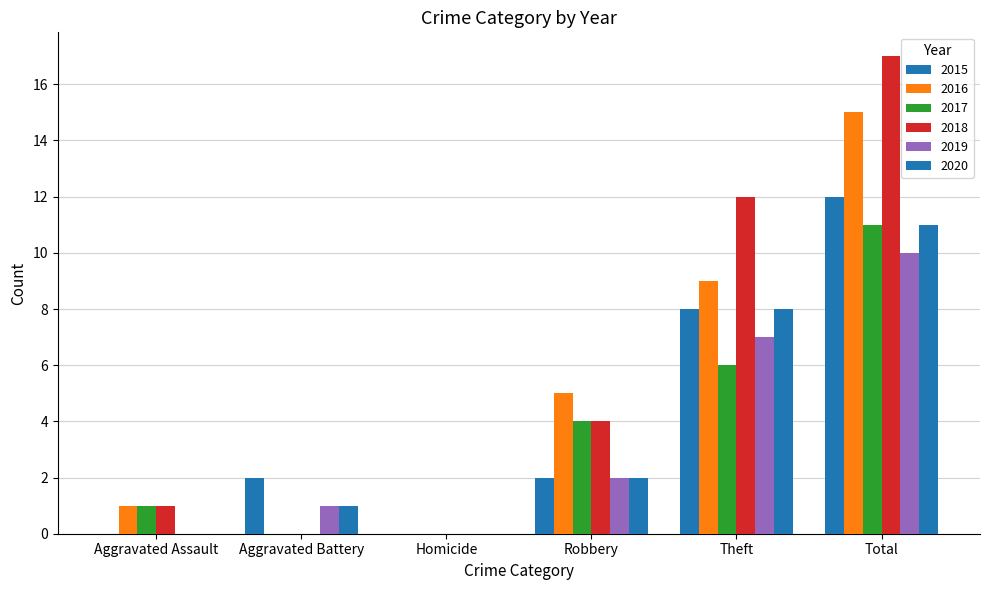

How many series are shown in this chart?

6